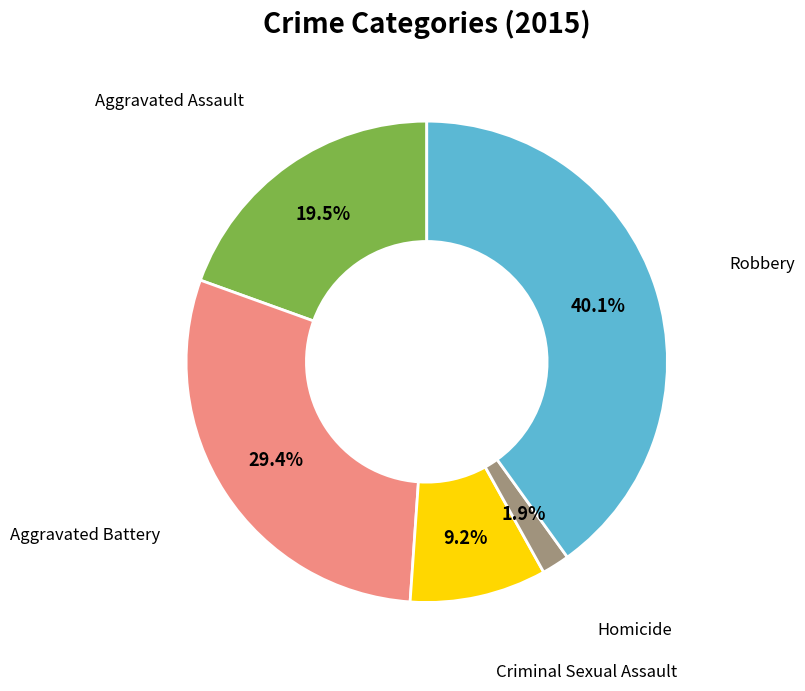

Is there any slice that represents more than half of the pie?

No